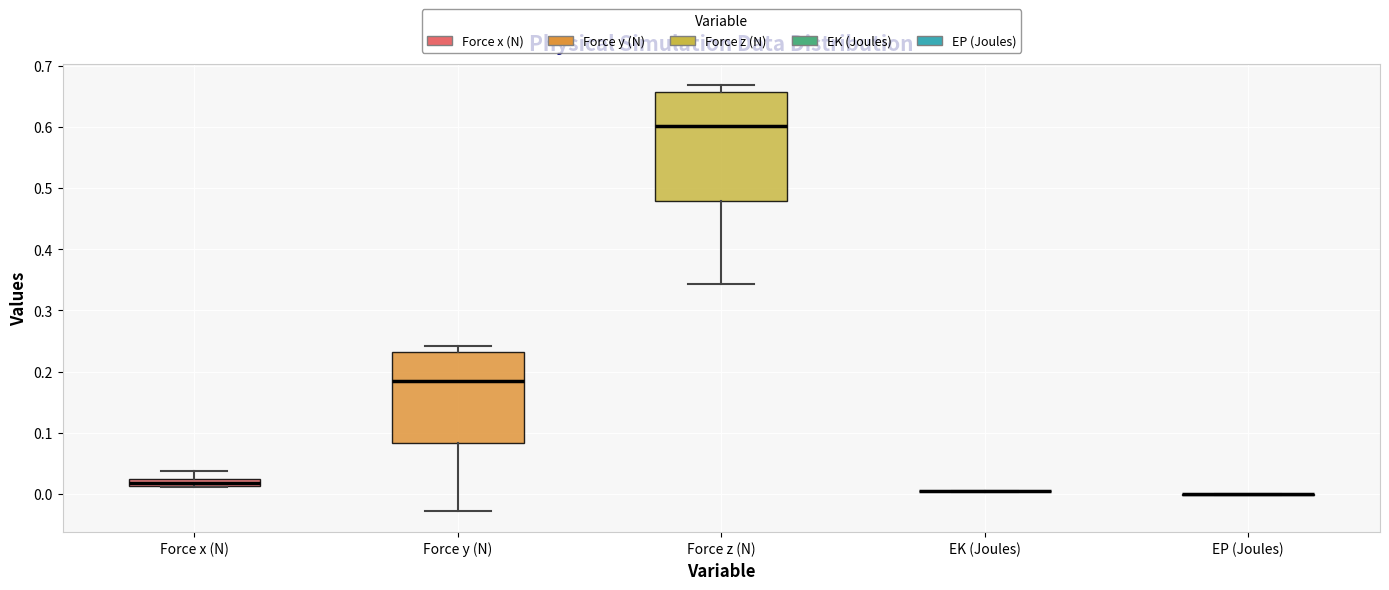

Which box is the tallest, from its lower edge to its upper edge?

Force z (N)